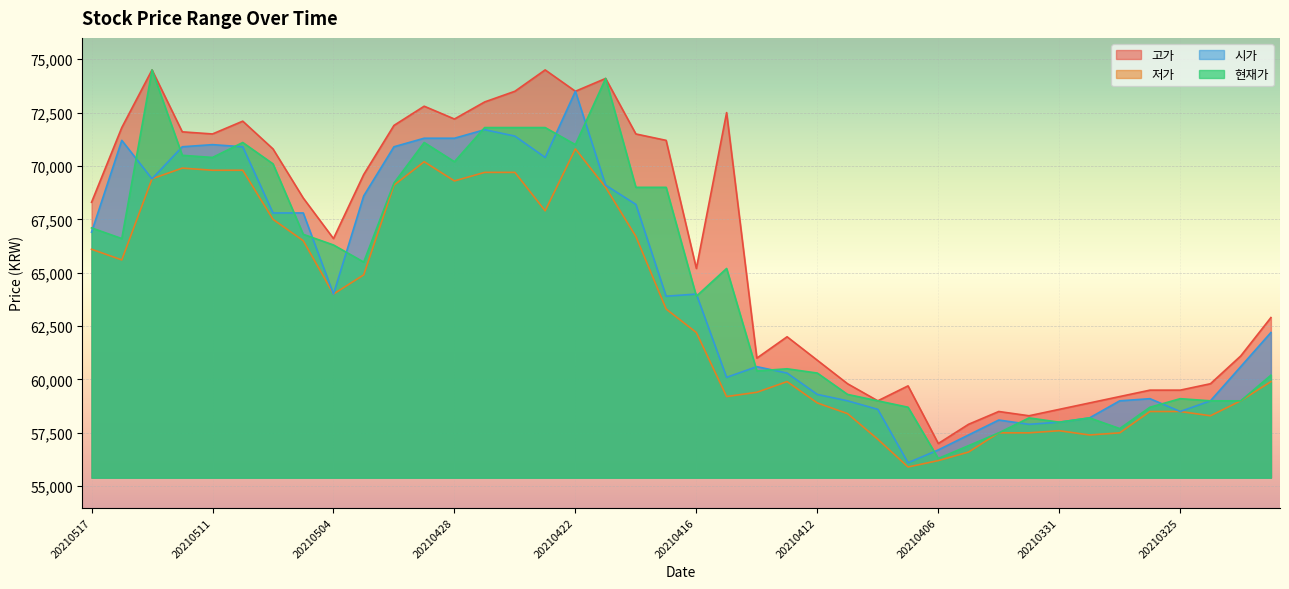

What is the difference between the 시가 values at 20210326 and 20210429?

12200